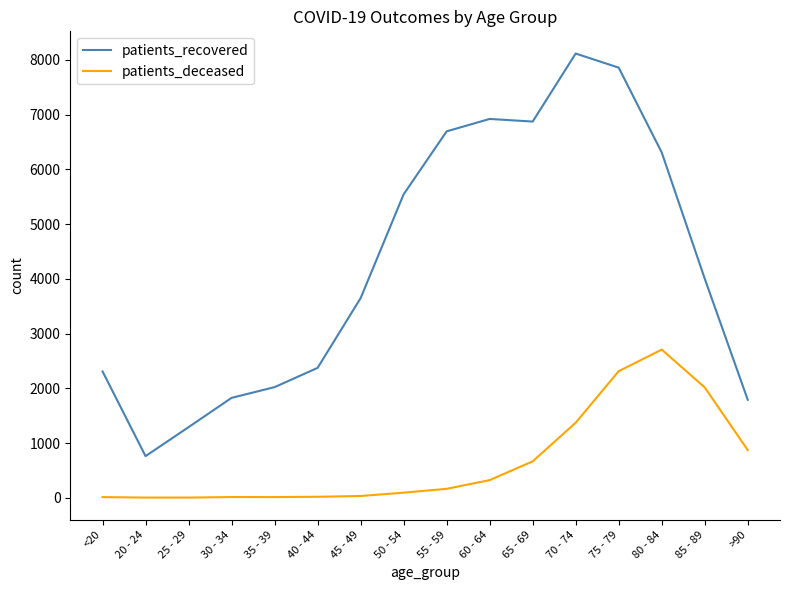

List the series in order of their peak value, highest first.

patients_recovered, patients_deceased